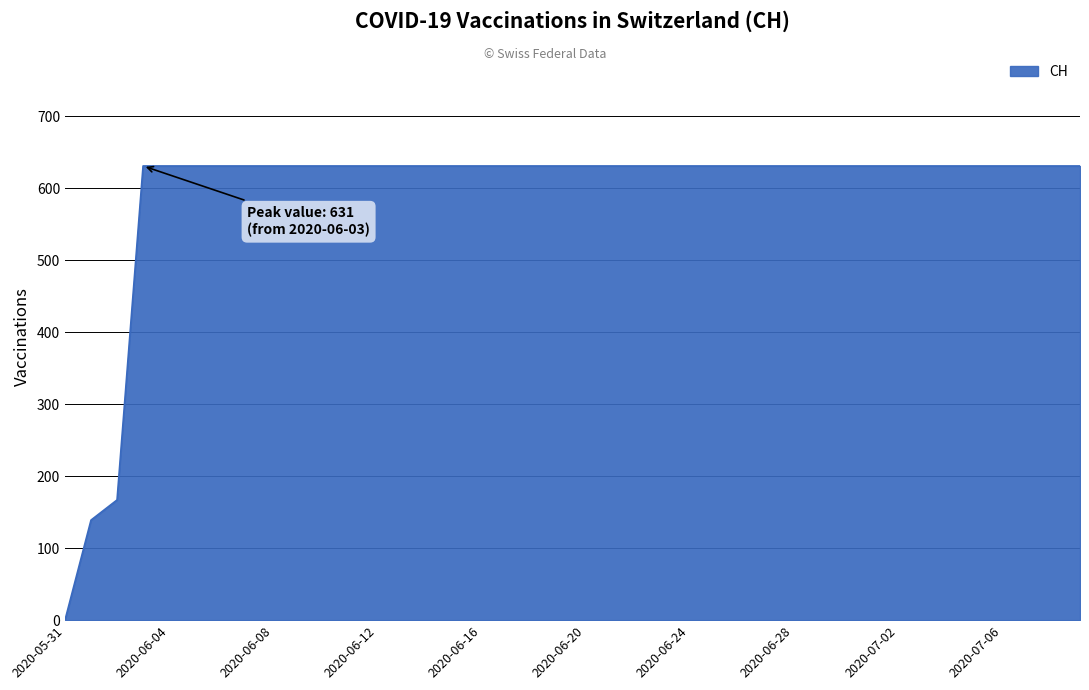

What is the difference between the maximum and minimum values?

631